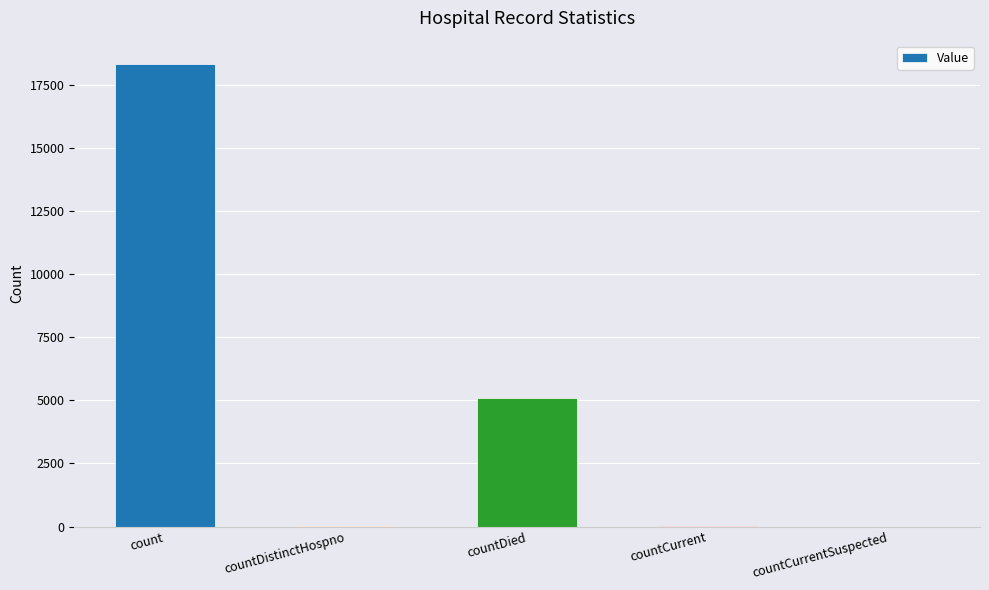

At which label is the value closest to 9166?

countDied